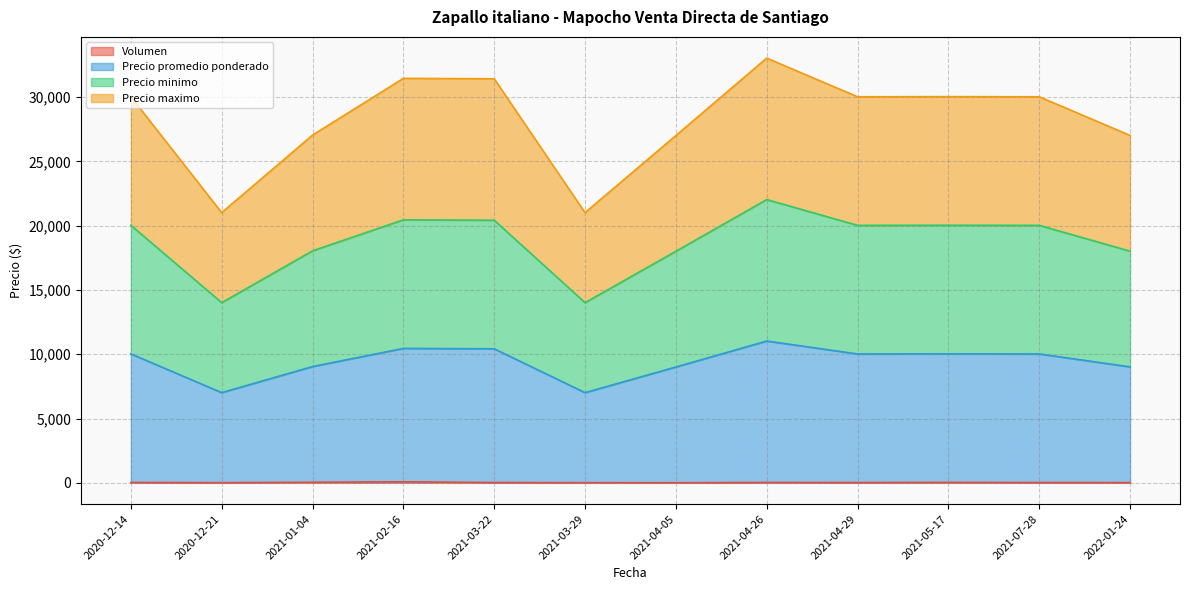

Reading left to right, transcribe all the data shown in this chart.

Volumen: 30	15	45	80	25	15	10	30	25	35	25	20
Precio promedio ponderado: 10030	7015	9045	10455	10425	7015	9010	11030	10025	10035	10025	9020
Precio minimo: 20030	14015	18045	20455	20425	14015	18010	22030	20025	20035	20025	18020
Precio maximo: 30030	21015	27045	31455	31425	21015	27010	33030	30025	30035	30025	27020